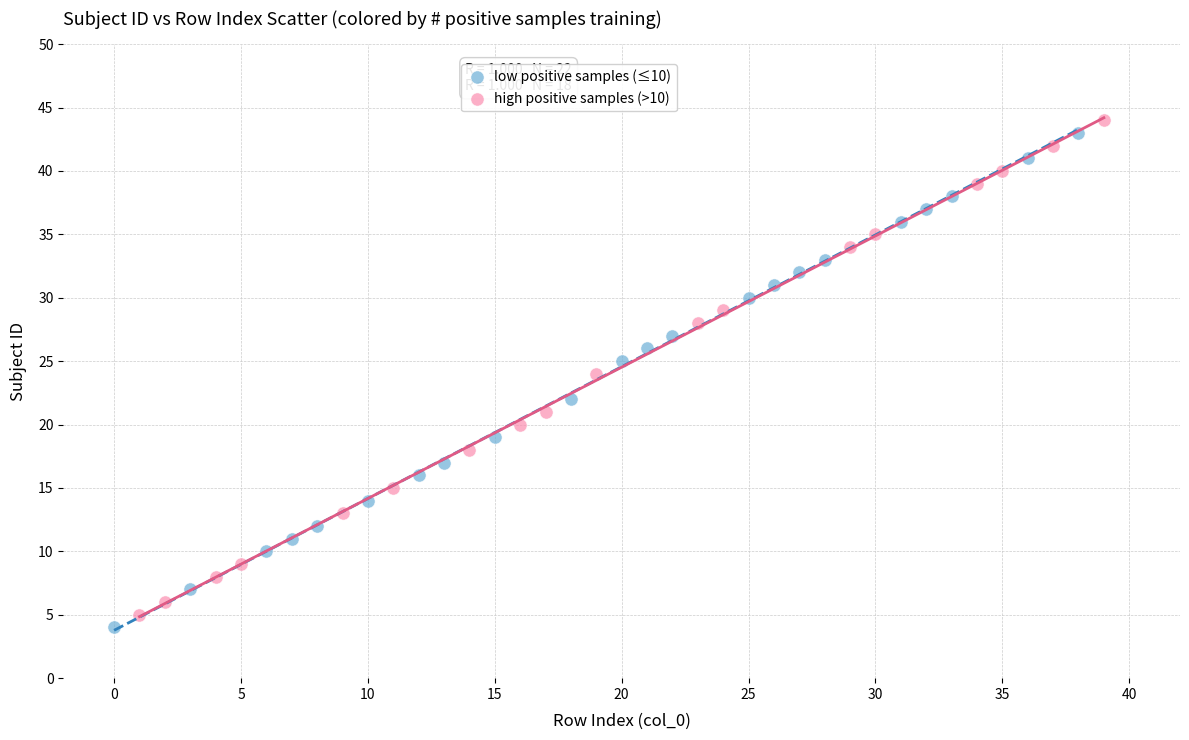

What are all the series names shown in the legend?

low positive samples (≤10), high positive samples (>10)